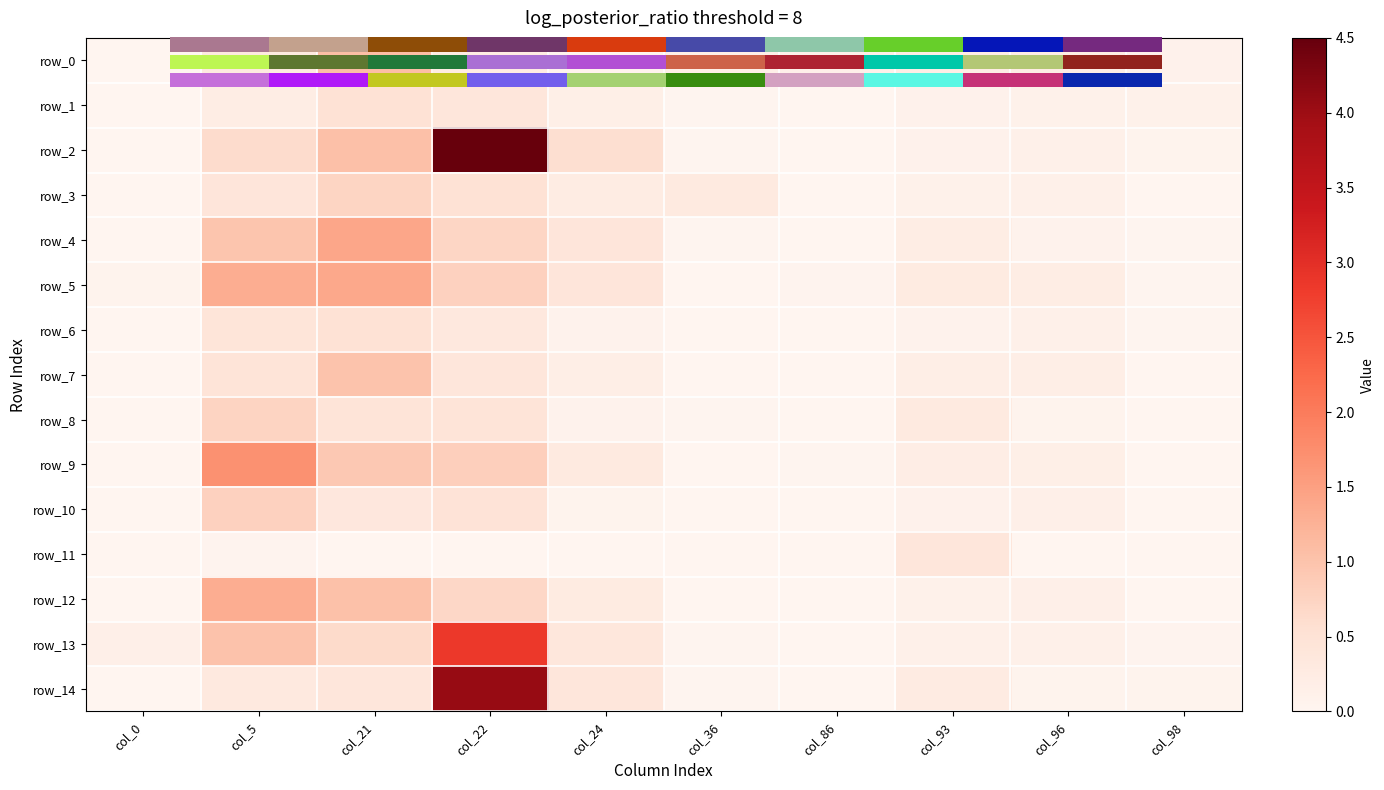

Reading right to left, transcribe all the data shown in this chart.

row_0: 0.1	0.2	0.2	0.1	0.1	0.1	0.2	1.1	0.3	0.0
row_1: 0.1	0.1	0.1	0.0	0.0	0.2	0.4	0.5	0.2	0.0
row_2: 0.1	0.1	0.1	0.0	0.0	0.6	4.5	1.1	0.6	0.0
row_3: 0.0	0.1	0.1	0.0	0.3	0.2	0.5	0.7	0.4	0.0
row_4: 0.0	0.1	0.2	0.0	0.0	0.4	0.7	1.4	1.0	0.0
row_5: 0.0	0.2	0.3	0.0	0.0	0.4	0.8	1.4	1.3	0.1
row_6: 0.0	0.1	0.1	0.0	0.0	0.1	0.3	0.5	0.4	0.0
row_7: 0.0	0.2	0.2	0.0	0.0	0.2	0.4	1.0	0.4	0.0
row_8: 0.0	0.1	0.3	0.0	0.0	0.1	0.5	0.4	0.7	0.0
row_9: 0.0	0.2	0.2	0.0	0.0	0.3	0.8	0.9	1.7	0.0
row_10: 0.0	0.1	0.1	0.0	0.0	0.1	0.5	0.4	0.8	0.0
row_11: 0.0	0.0	0.4	0.0	0.0	0.0	0.0	0.0	0.0	0.0
row_12: 0.0	0.1	0.1	0.0	0.0	0.3	0.7	1.0	1.3	0.0
row_13: 0.0	0.1	0.1	0.0	0.0	0.4	2.9	0.6	1.0	0.1
row_14: 0.1	0.1	0.3	0.0	0.0	0.4	4.0	0.4	0.3	0.0